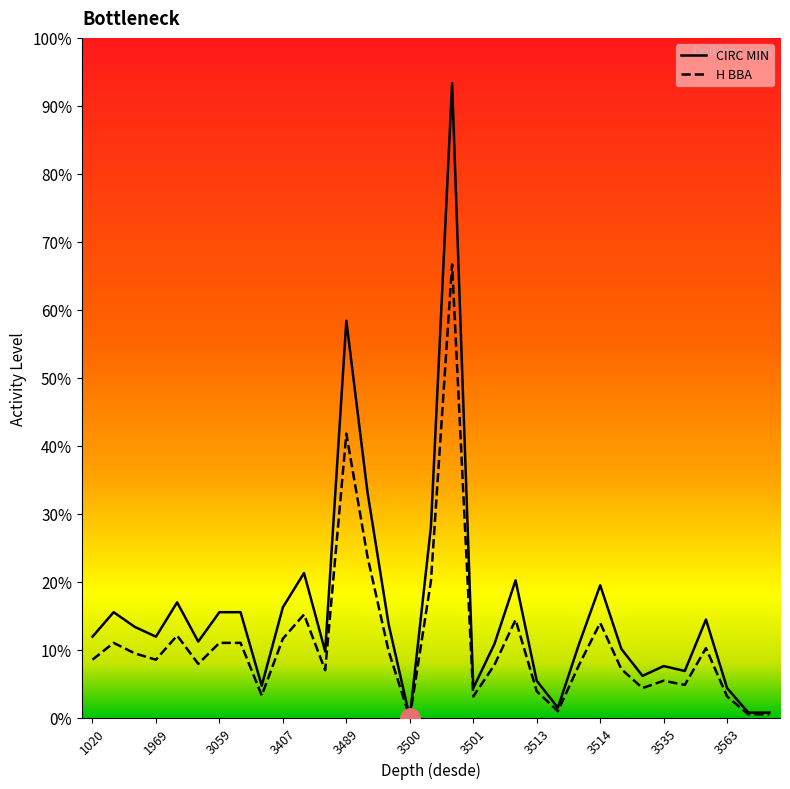

Where is H BBA nearest to the value 100?

3489